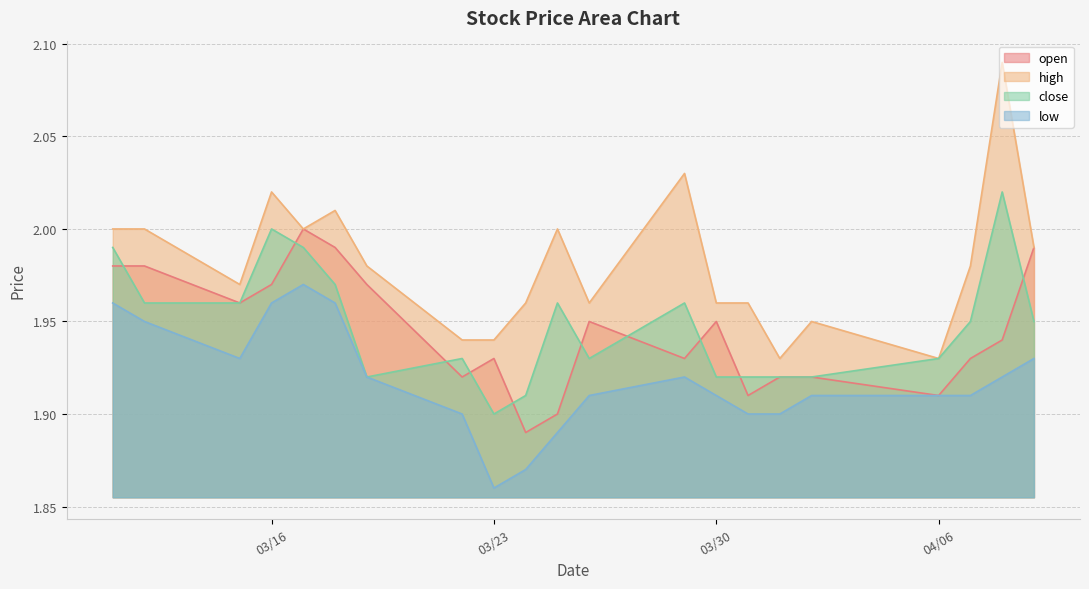

What is the sum of the open values at 2021-03-25 and 2021-03-26?

3.8